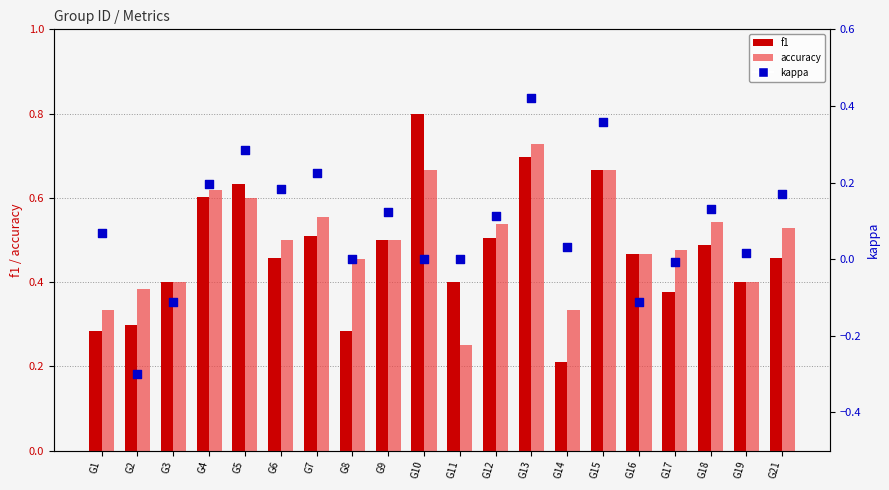

At which category is the sum across all series the highest?

G13